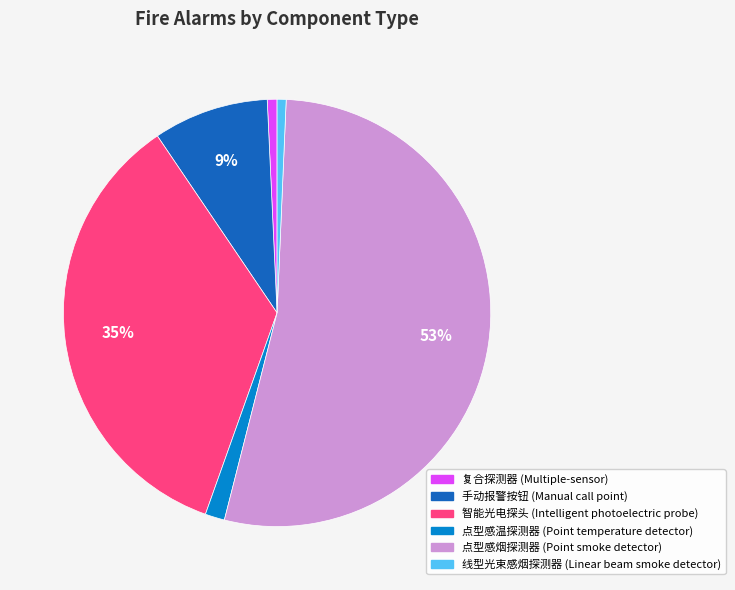

Do 点型感温探测器 (Point temperature detector) and 手动报警按钮 (Manual call point) together represent more than half of the pie?

No